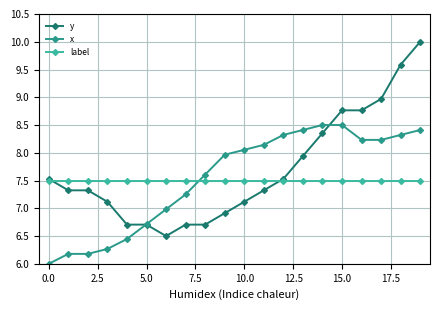

Rank the series by their maximum value, from highest to lowest.

y, x, label